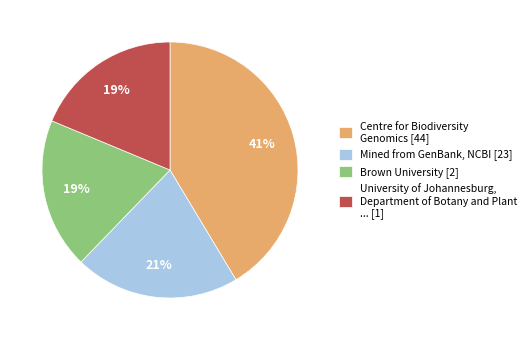

True or false: Mined from GenBank, NCBI [23] accounts for 21% of the total.

True